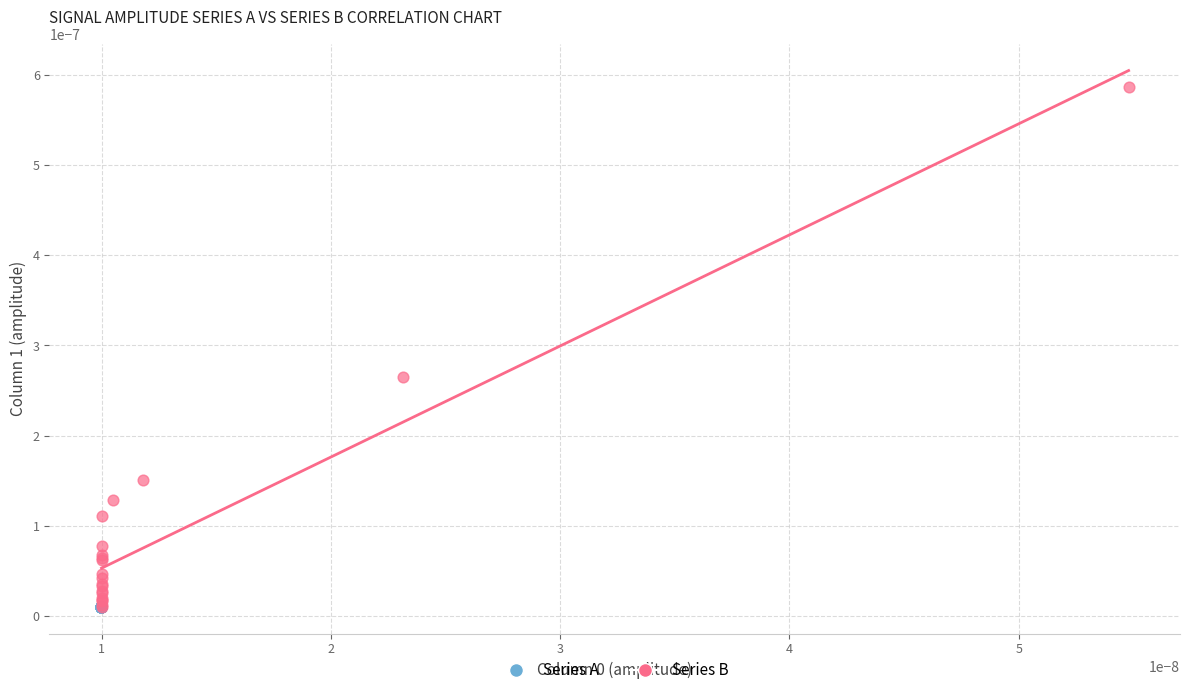

Which series has the widest spread of Y values?

Series B